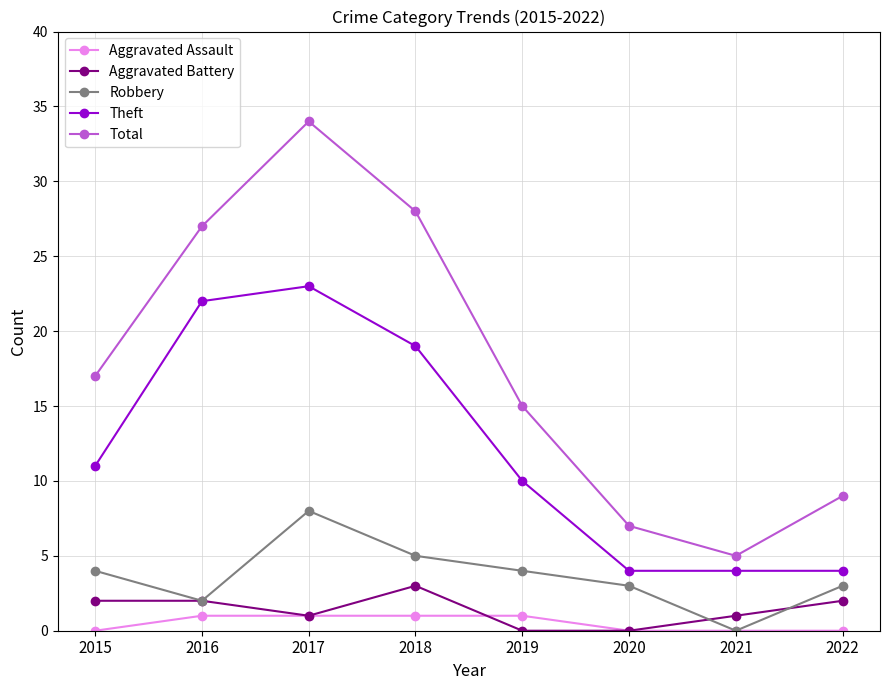

Rank the categories by Total value from highest to lowest.

2017, 2018, 2016, 2015, 2019, 2022, 2020, 2021